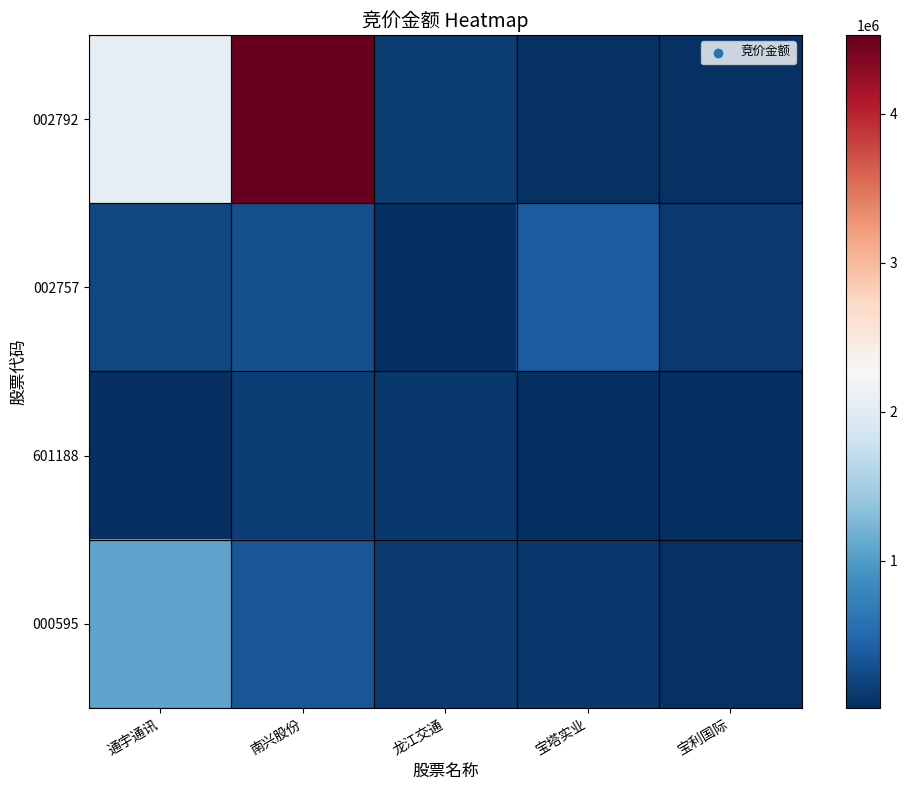

What is the smallest value displayed?

14112